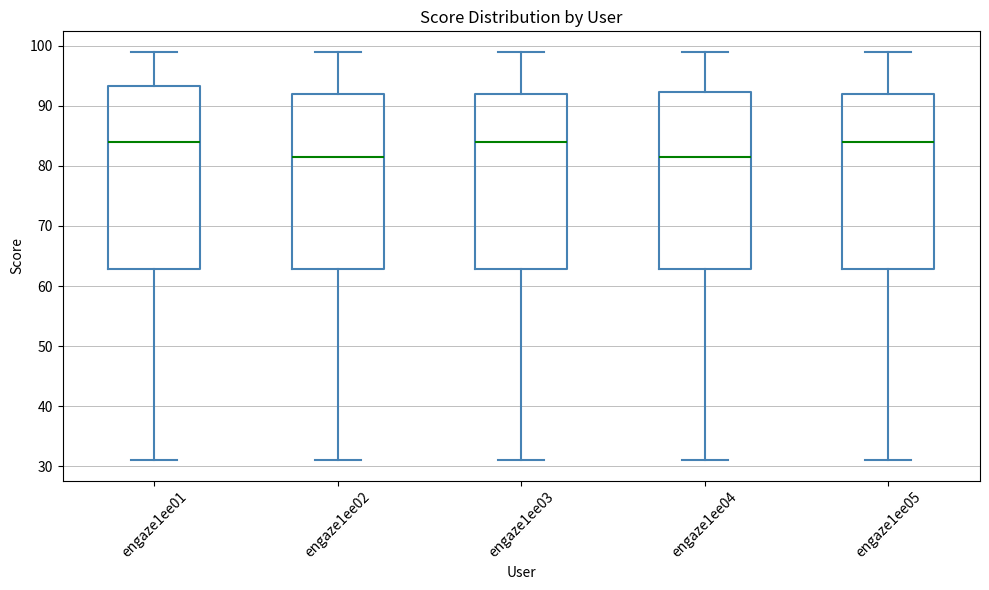

Reading left to right, transcribe this box plot: for each box, give where its median line is, the range the box spans, and where its two whiskers end, as read against the y-axis. The values are not printed on the chart, so give them approximately, as read against the axis.

engaze1ee01: median 84, box 63 to 93, whiskers 31 to 99
engaze1ee02: median 82, box 63 to 92, whiskers 31 to 99
engaze1ee03: median 84, box 63 to 92, whiskers 31 to 99
engaze1ee04: median 82, box 63 to 92, whiskers 31 to 99
engaze1ee05: median 84, box 63 to 92, whiskers 31 to 99